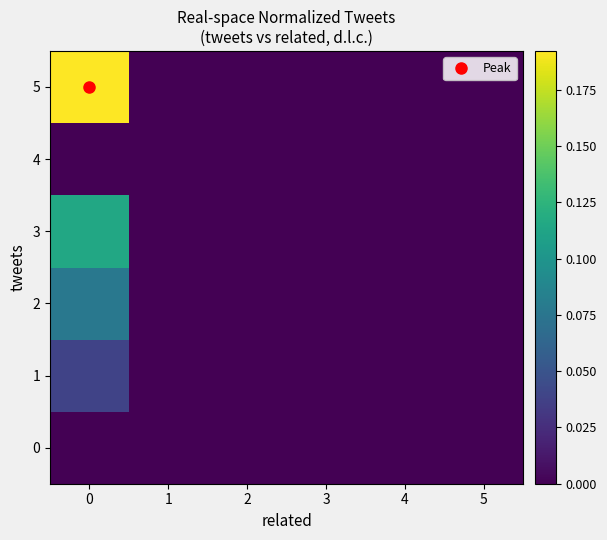

Which series has the widest spread of values?

row_5